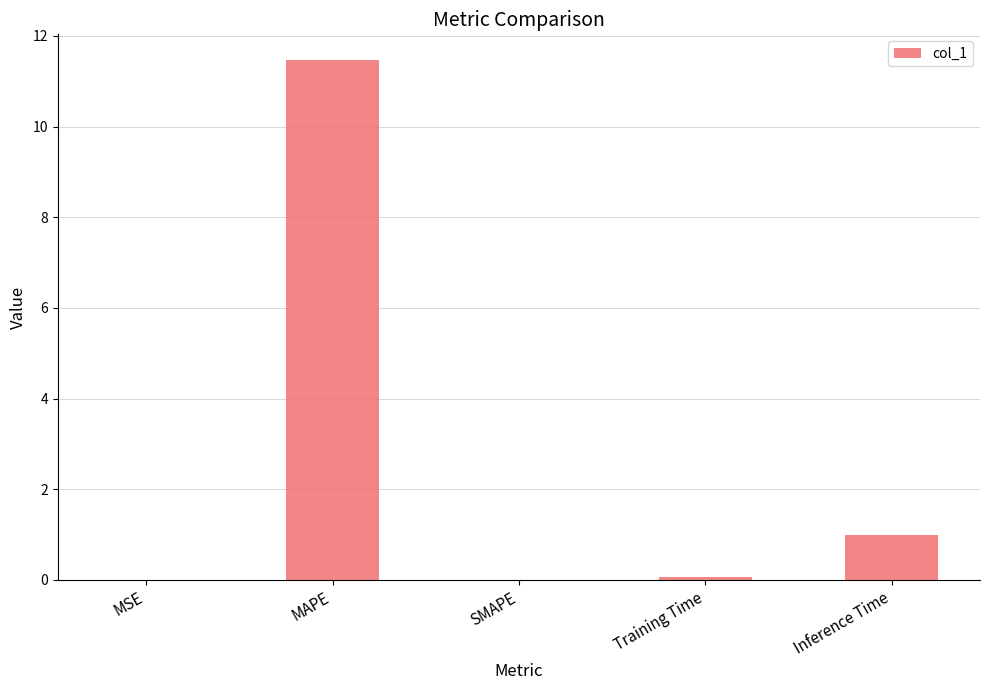

Is it true that the value at MAPE is 18.5?

False